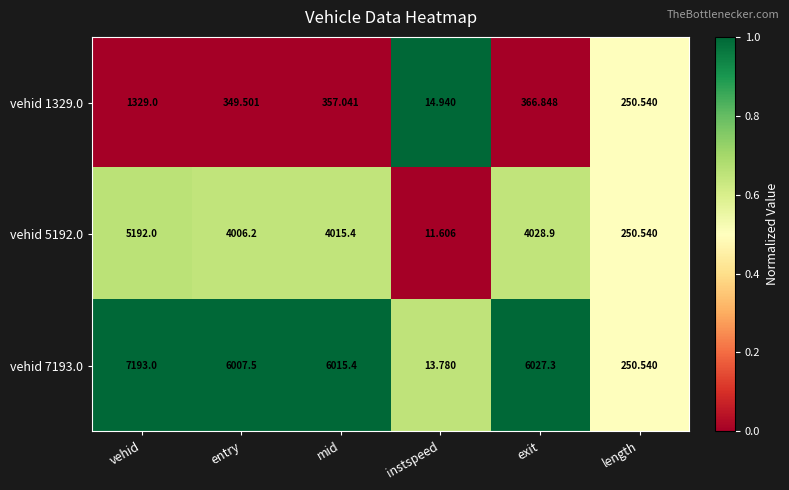

Rank the categories by vehid 1329.0 value from highest to lowest.

vehid, exit, mid, entry, length, instspeed